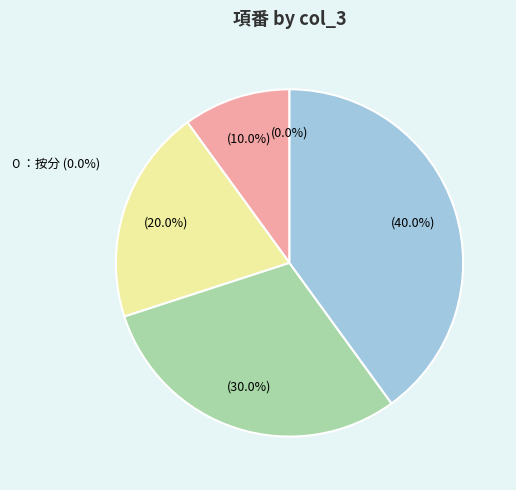

What is the change in value from 2:業務用電力 to 3:水道?

+1